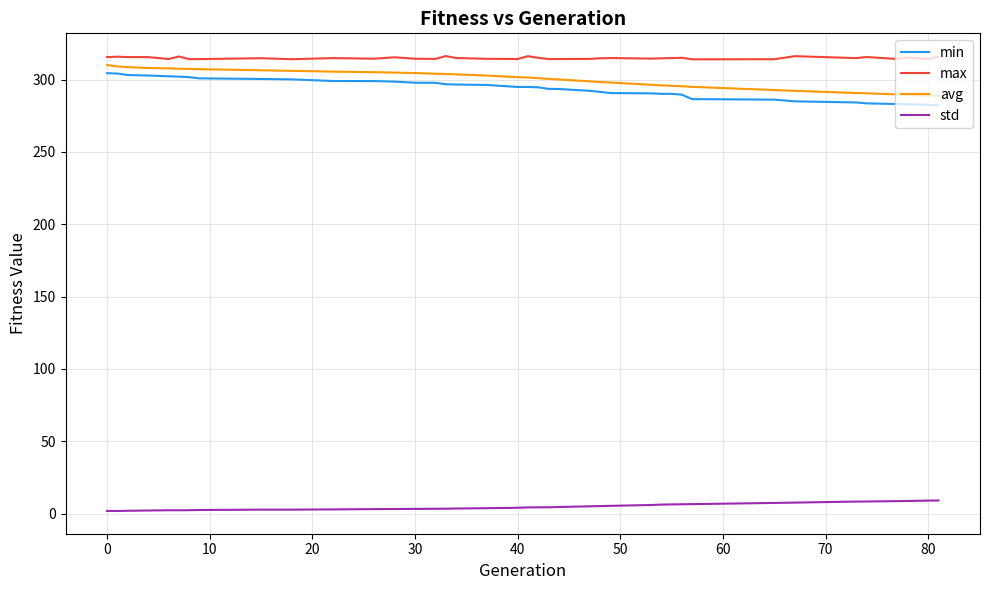

True or false: avg and max intersect in this chart.

False